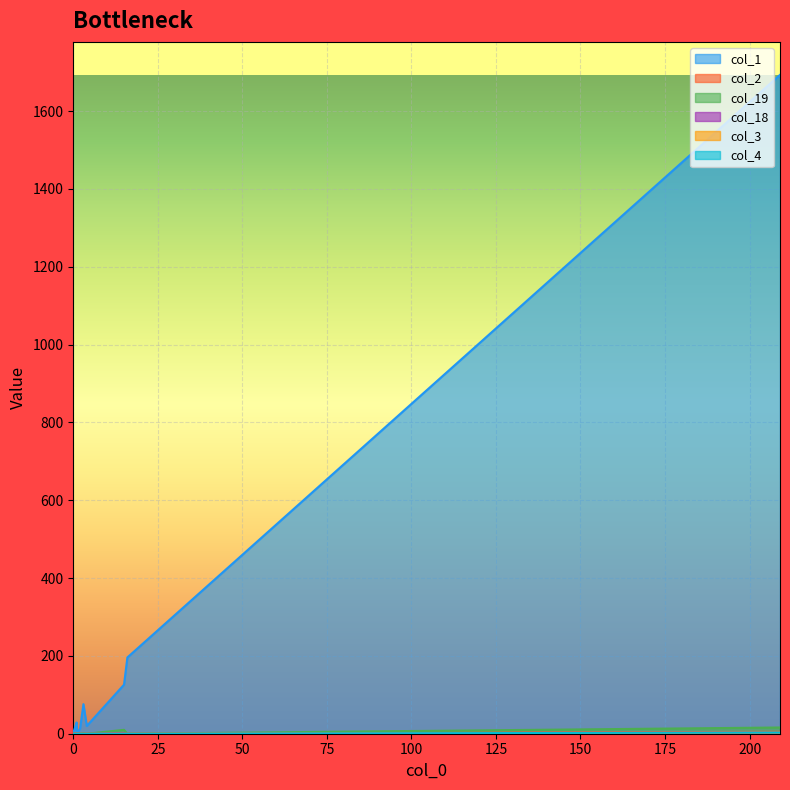

Where is the first local minimum for col_1?

2